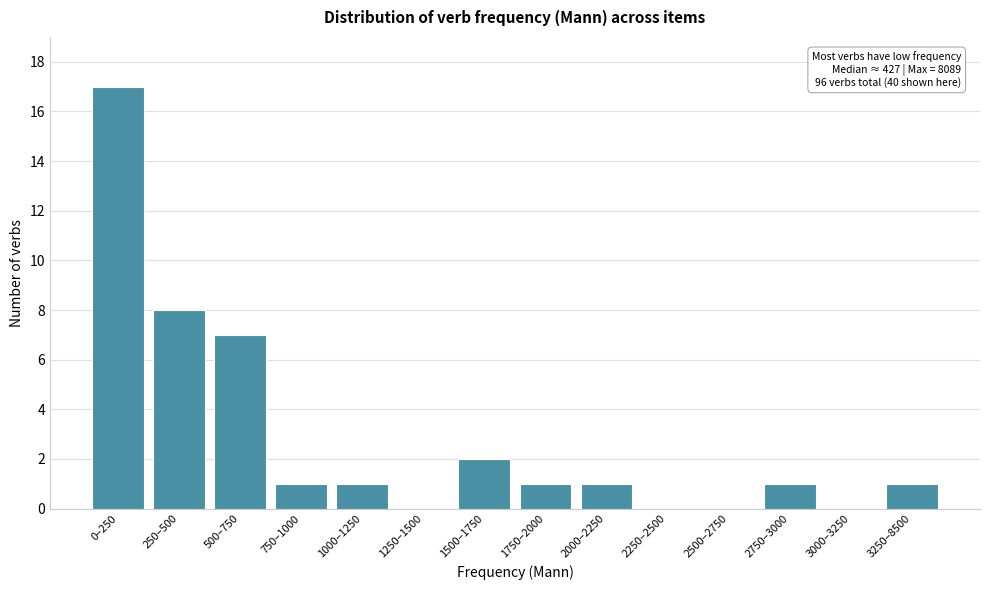

Reading right to left, transcribe all the data shown in this chart.

3250–8500=1	3000–3250=0	2750–3000=1	2500–2750=0	2250–2500=0	2000–2250=1	1750–2000=1	1500–1750=2	1250–1500=0	1000–1250=1	750–1000=1	500–750=7	250–500=8	0–250=17